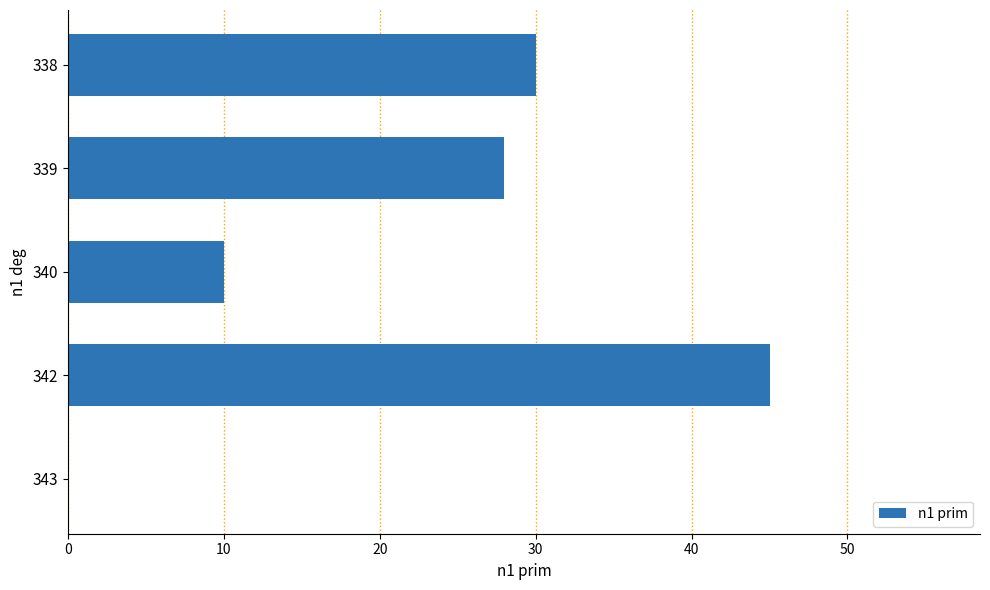

What is the maximum value shown in the chart?

45